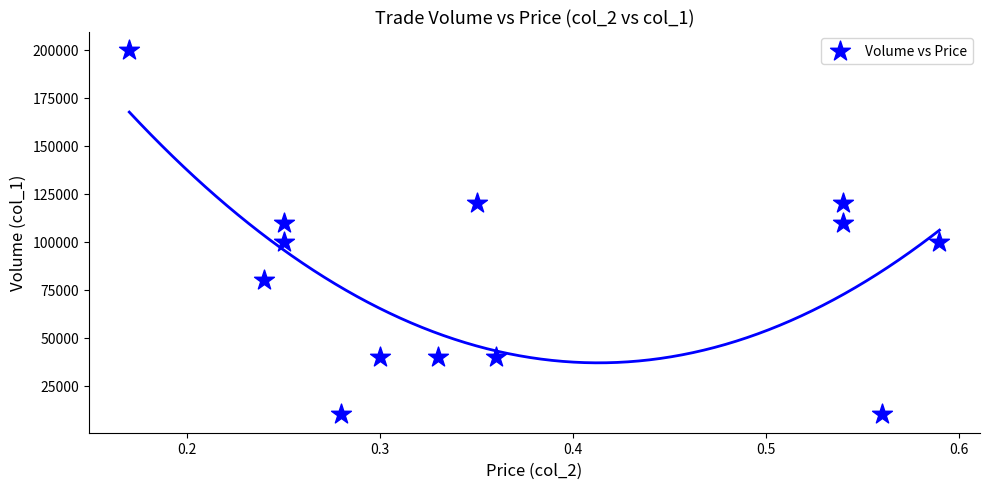

What is the range of Y values (max minus min)?

190000